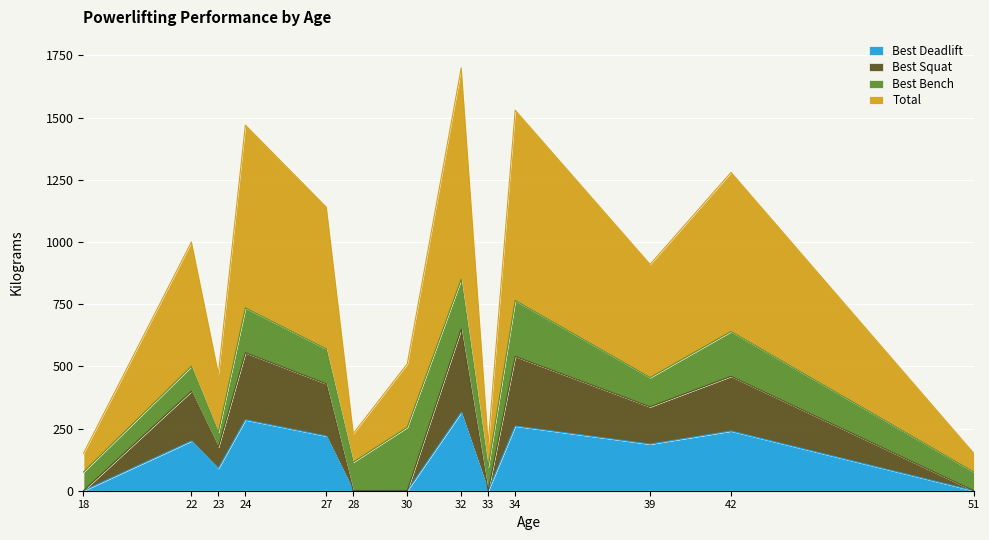

At how many categories does at least one series exceed 323?

7